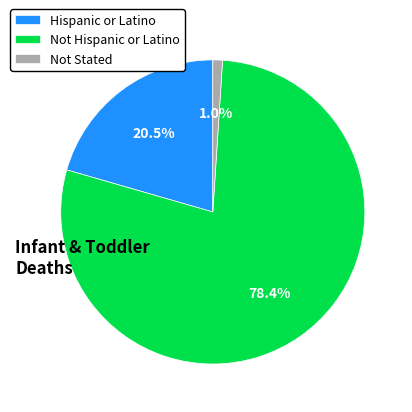

Which category accounts for the majority?

Not Hispanic or Latino